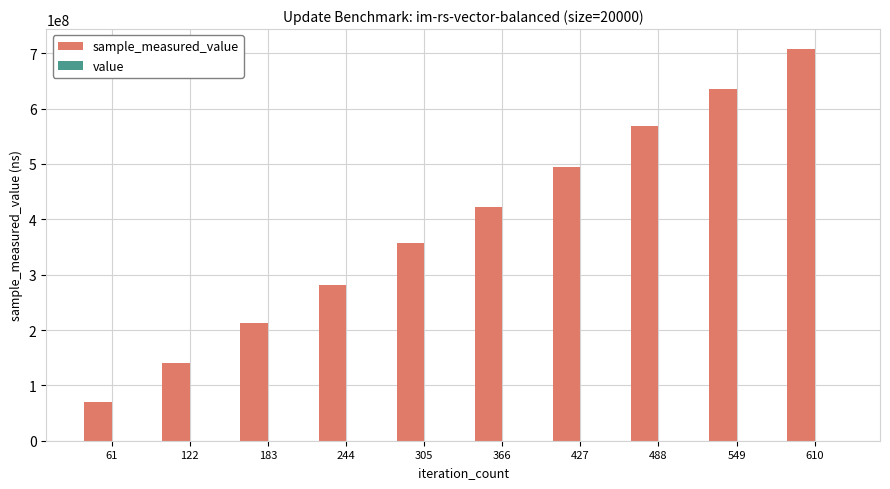

At which category is the sum across all series the highest?

610